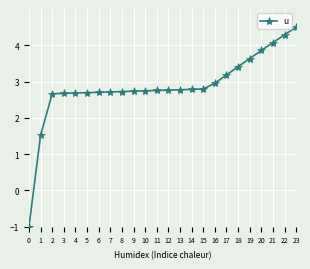

Between 17 and 22, which is larger?

22